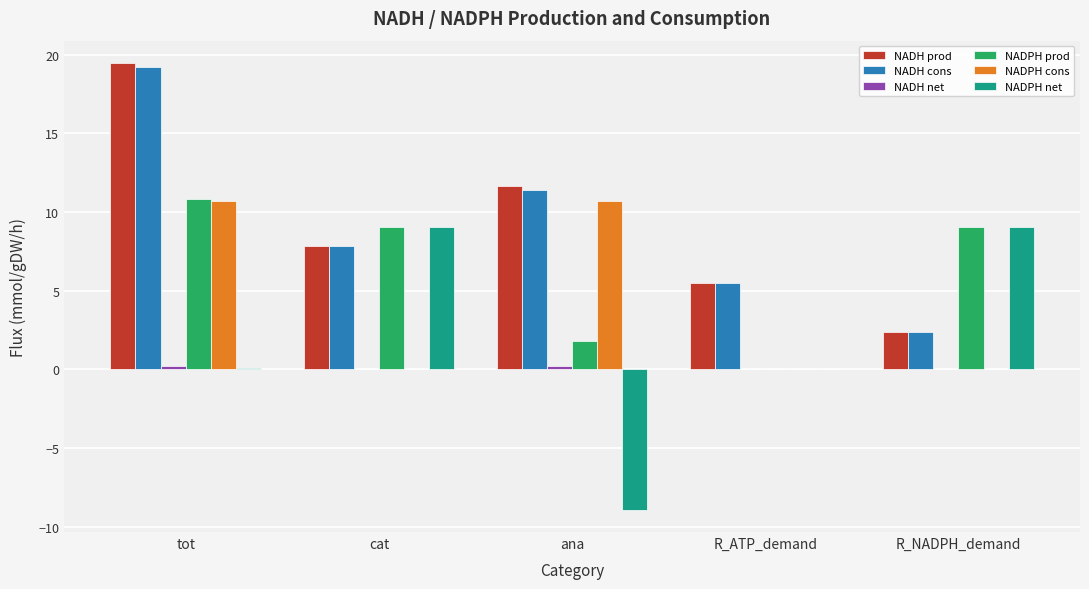

How many distinct data groups are displayed?

6